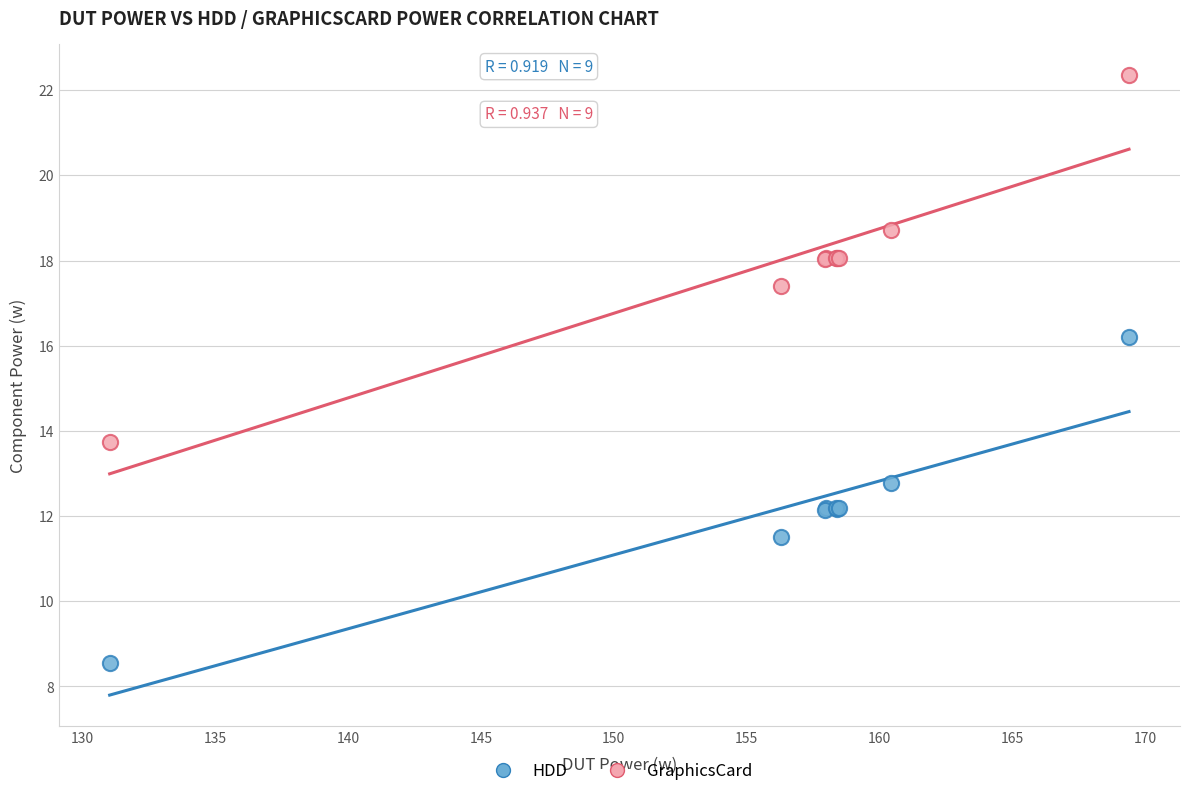

Which series has the largest Y range (max minus min)?

GraphicsCard